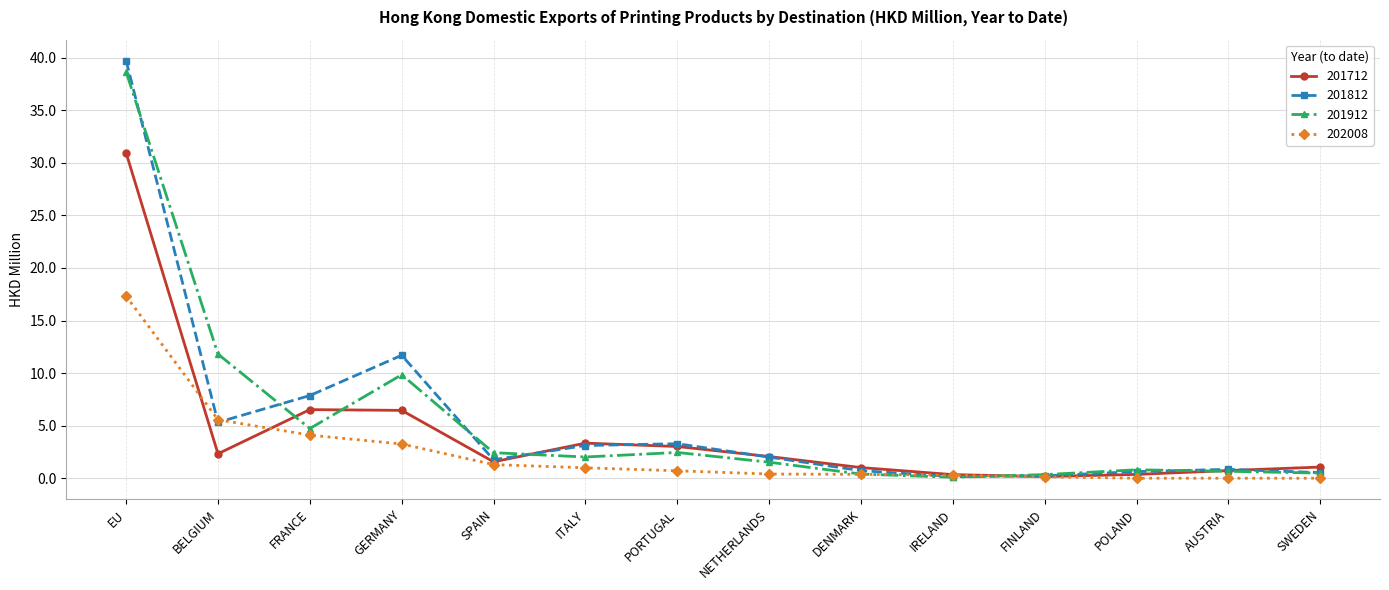

Is the value of 202008 at SPAIN greater than the value of 201712 at FRANCE?

No